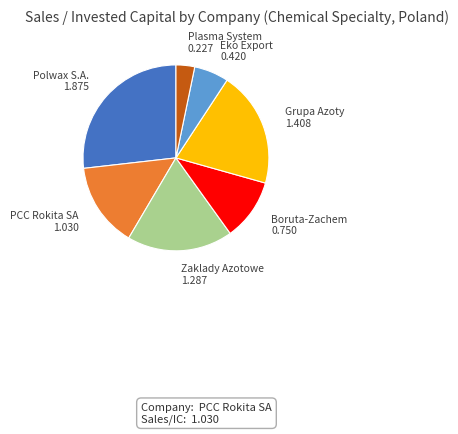

Is there a majority slice in this chart?

No